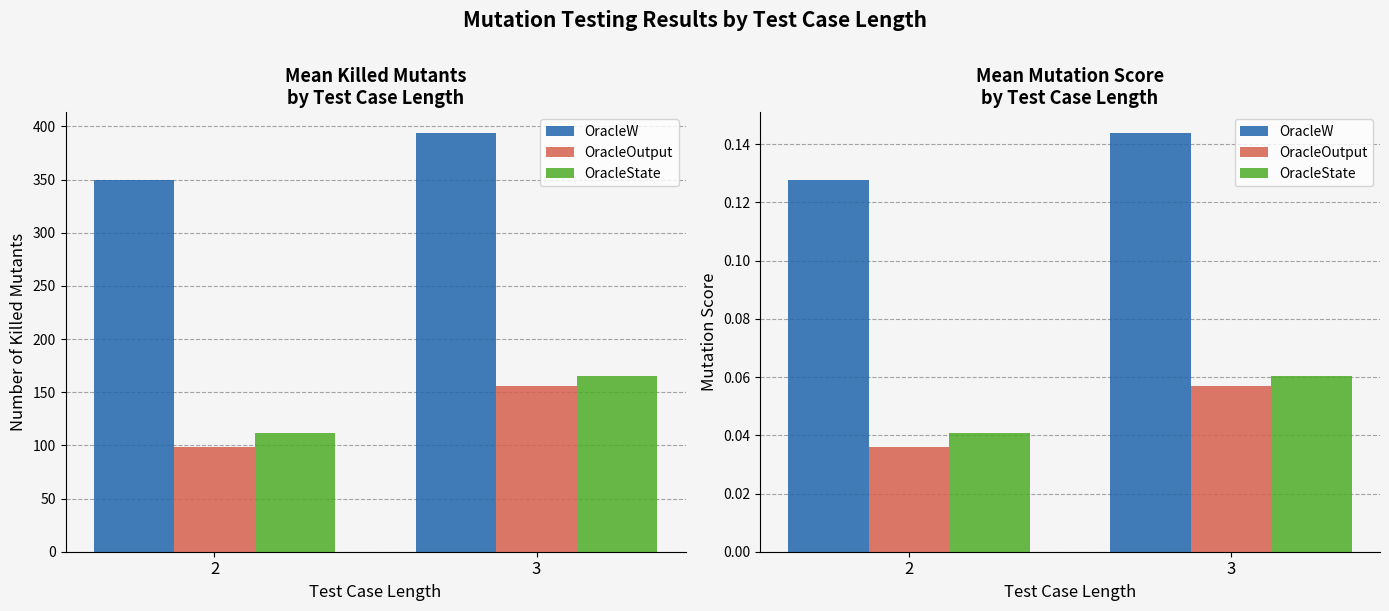

The value of OracleW at 2 is 0.2. True or false?

False